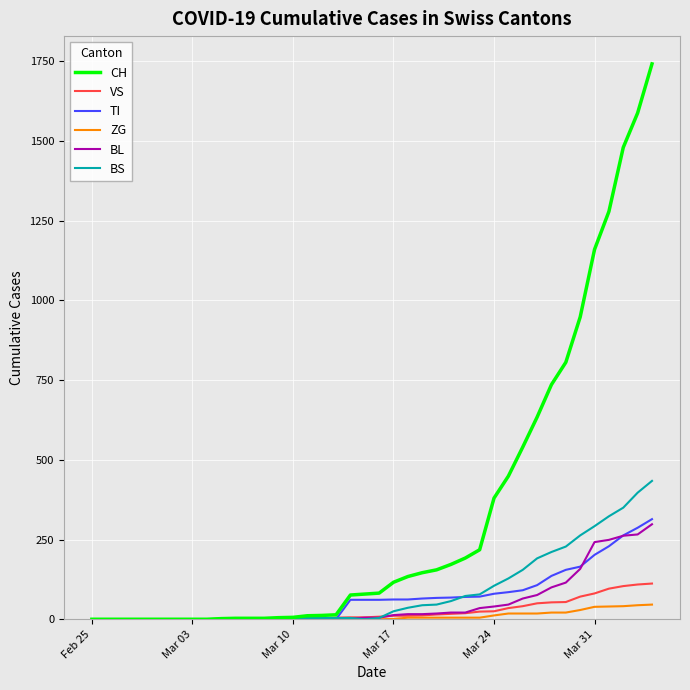

Which series has the largest total across all categories?

CH